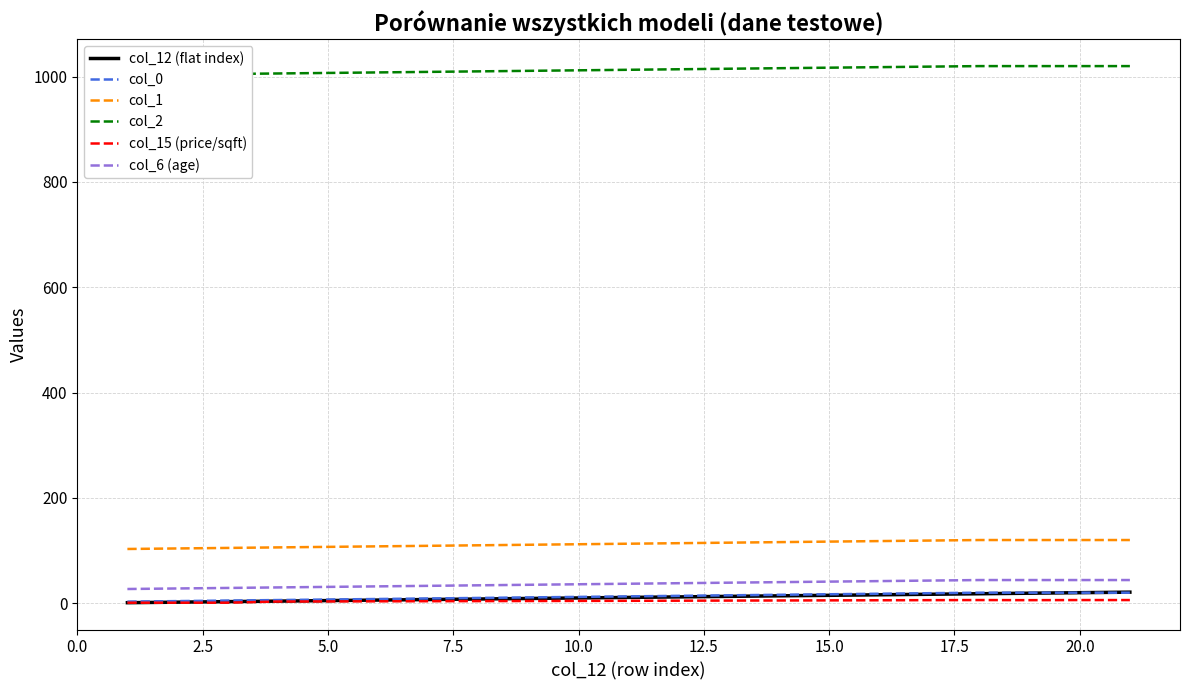

What is the lowest value of the col_0 series?

3.0